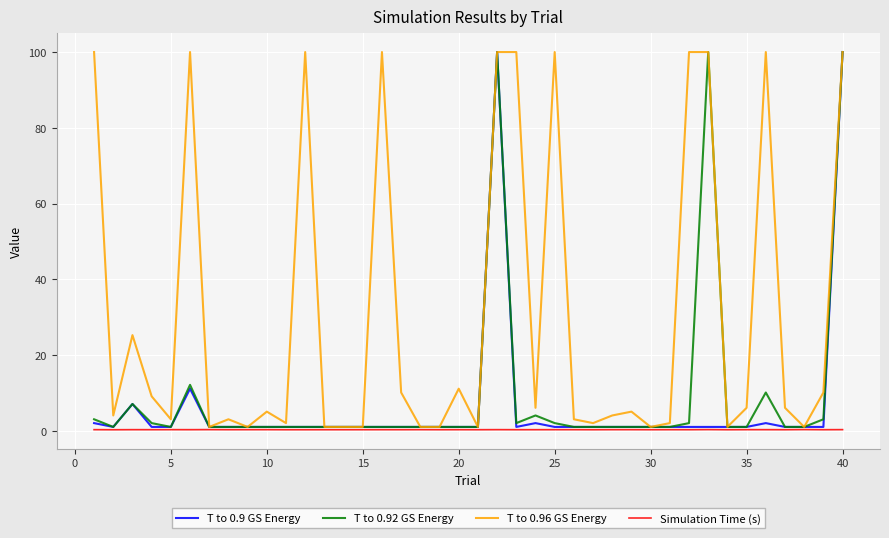

True or false: Simulation Time (s) has more than 2 points higher than both neighbors.

True